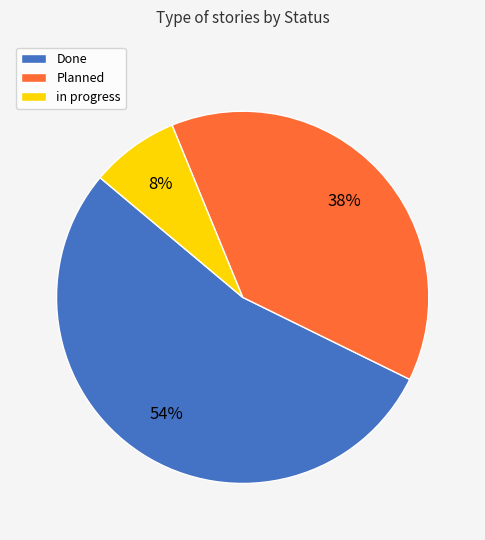

Do in progress and Done together represent more than half of the pie?

Yes